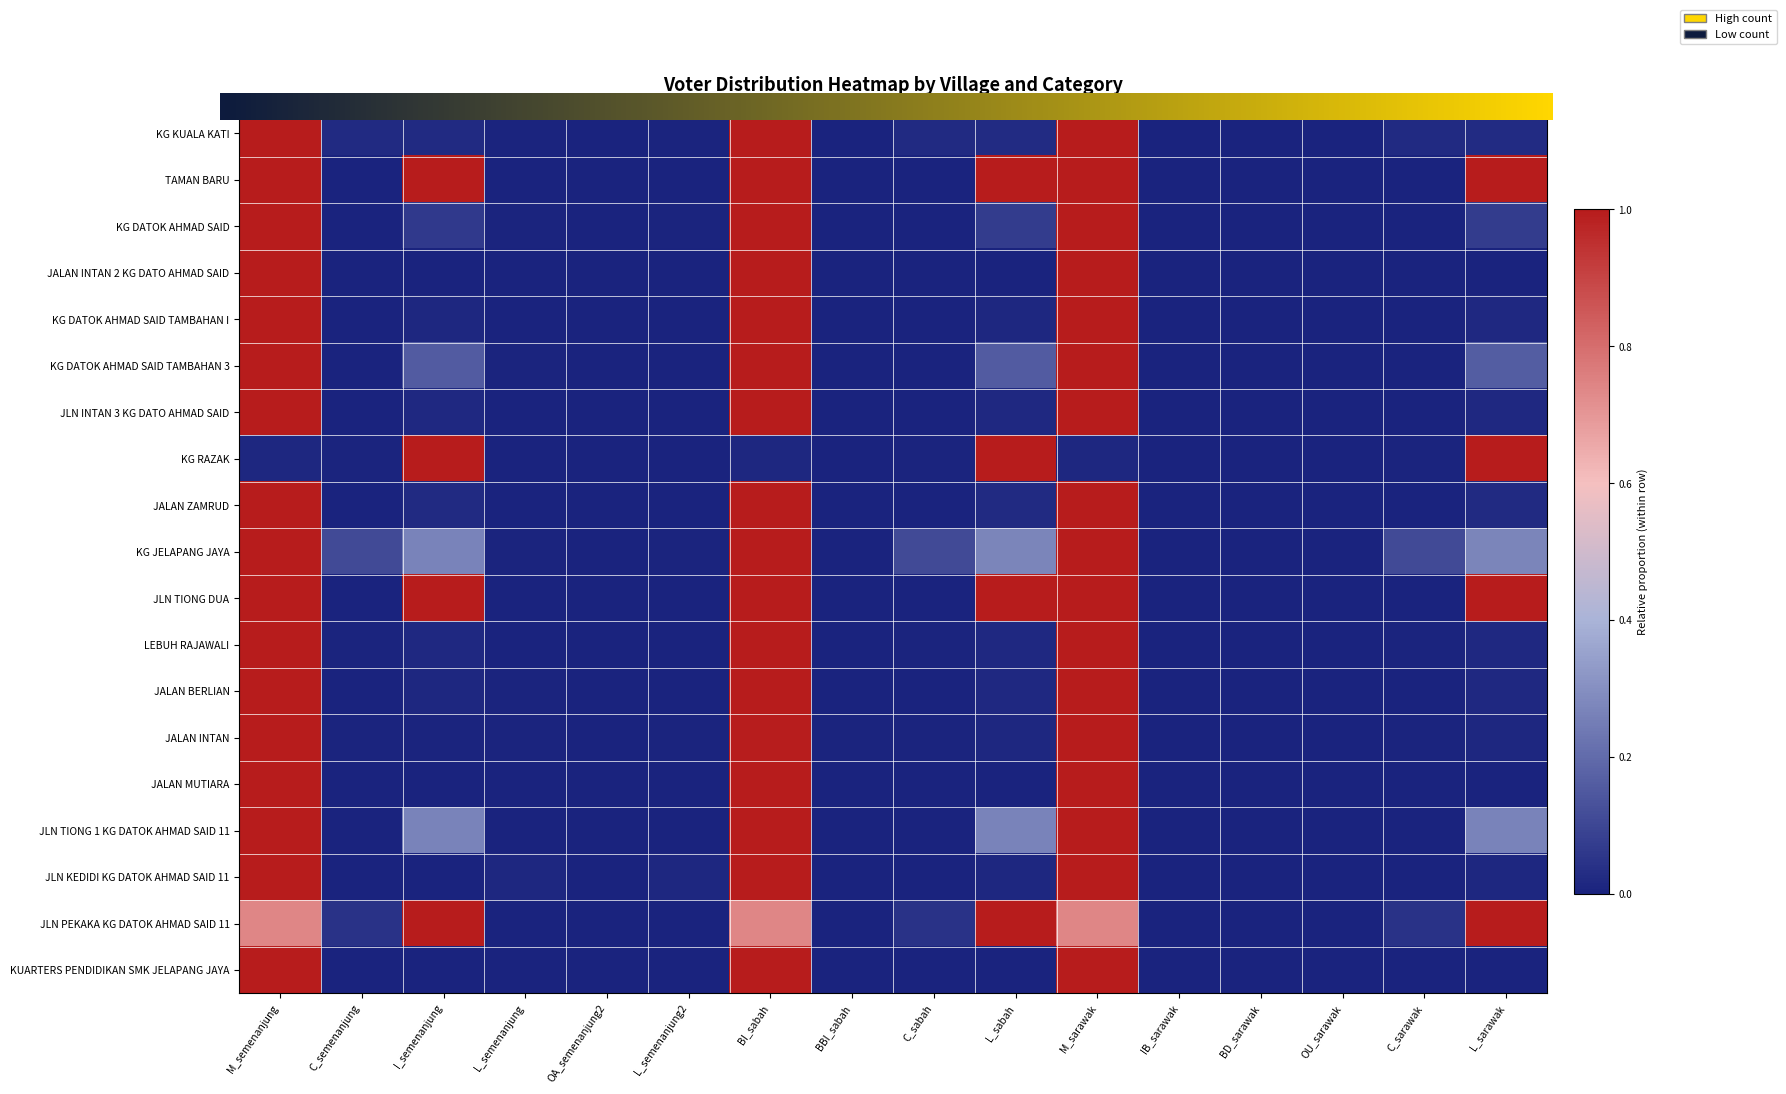

What is the difference between the maximum and minimum values in the LEBUH RAJAWALI series?

1.0